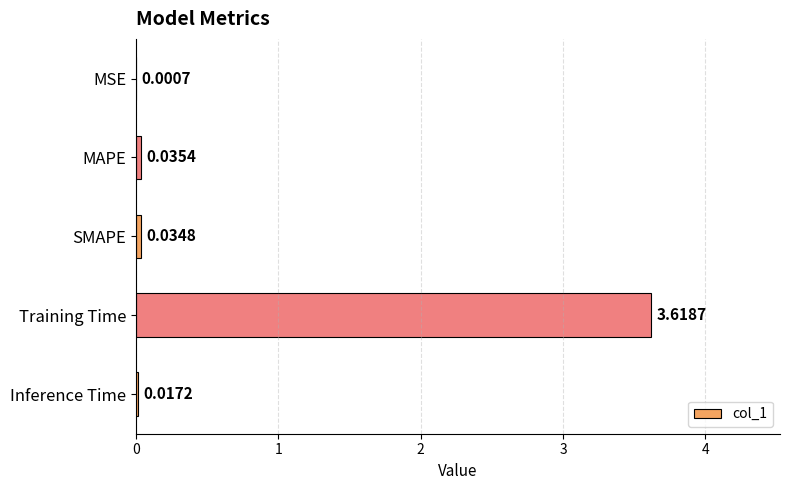

What is the sum of all values?

3.7